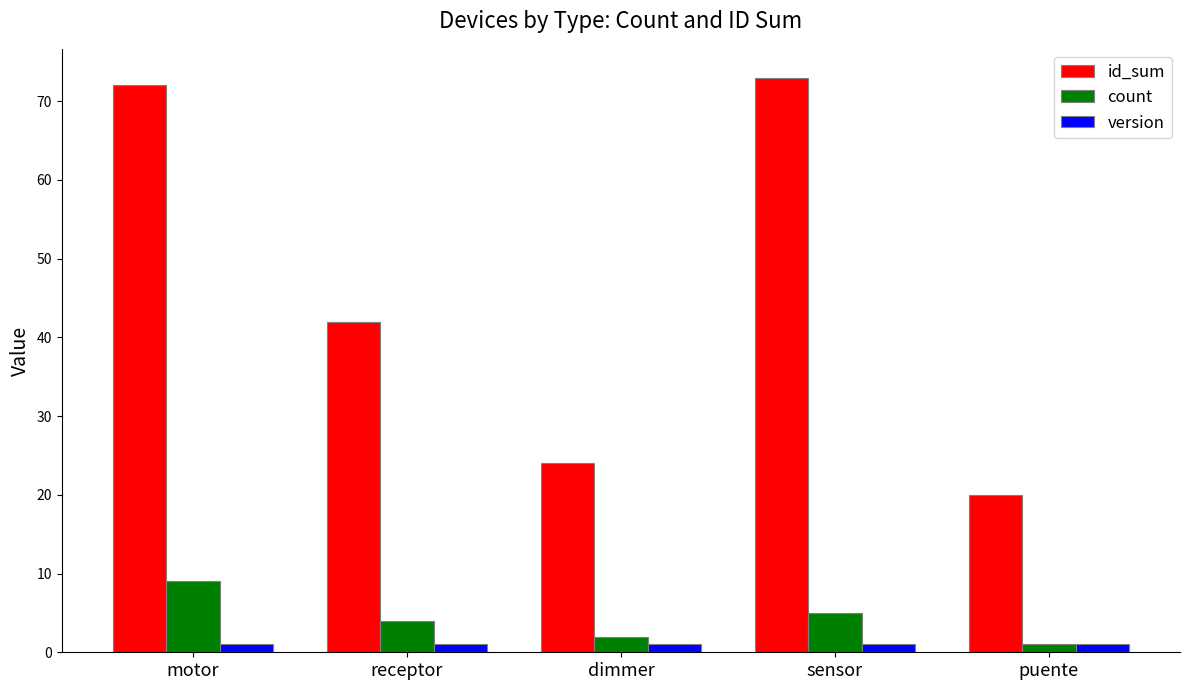

Is it true that id_sum equals 24 at dimmer?

True